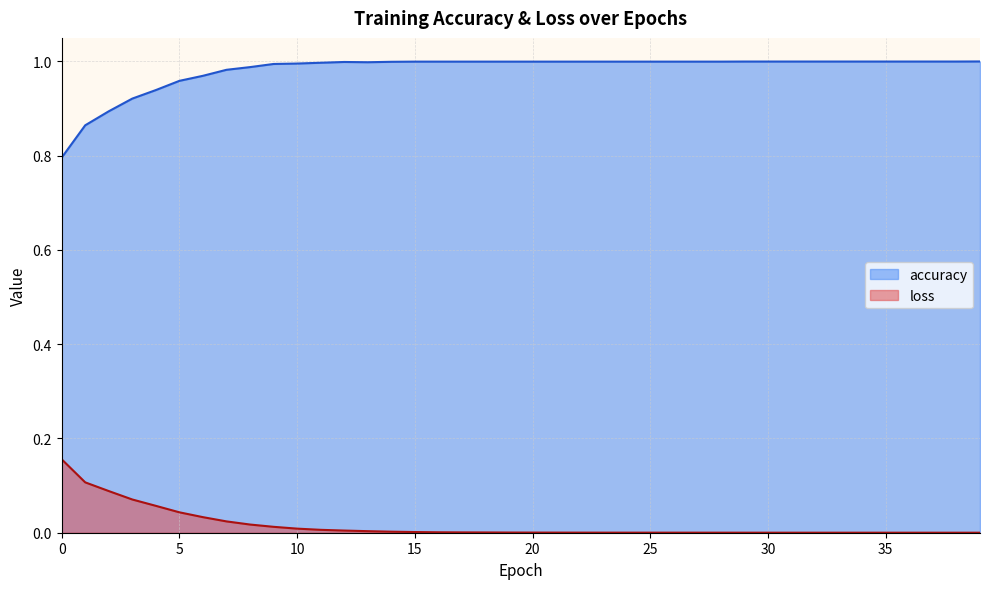

How many lines are shown in the chart?

2